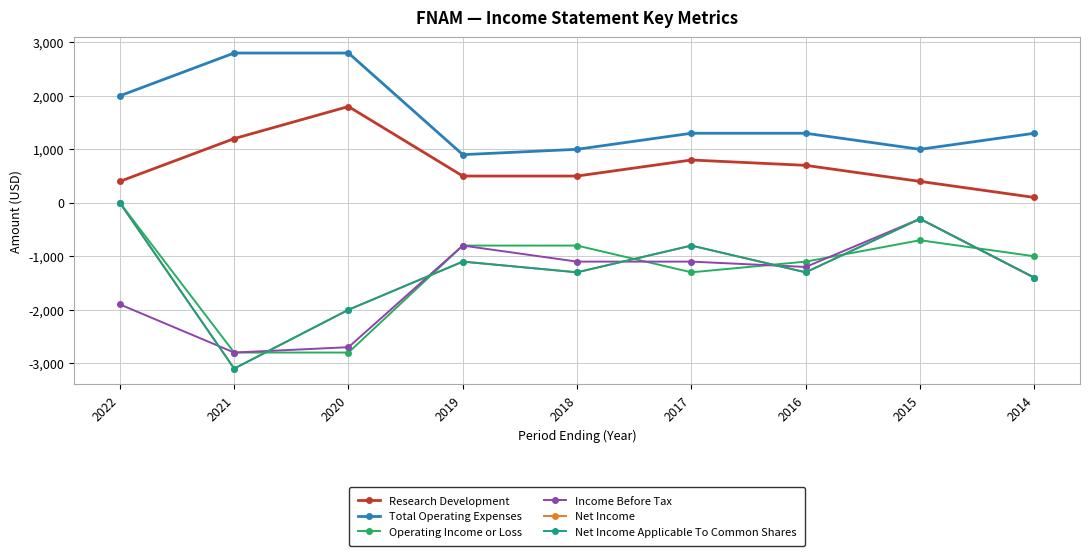

What is the average value of the Net Income Applicable To Common Shares series?

-1256